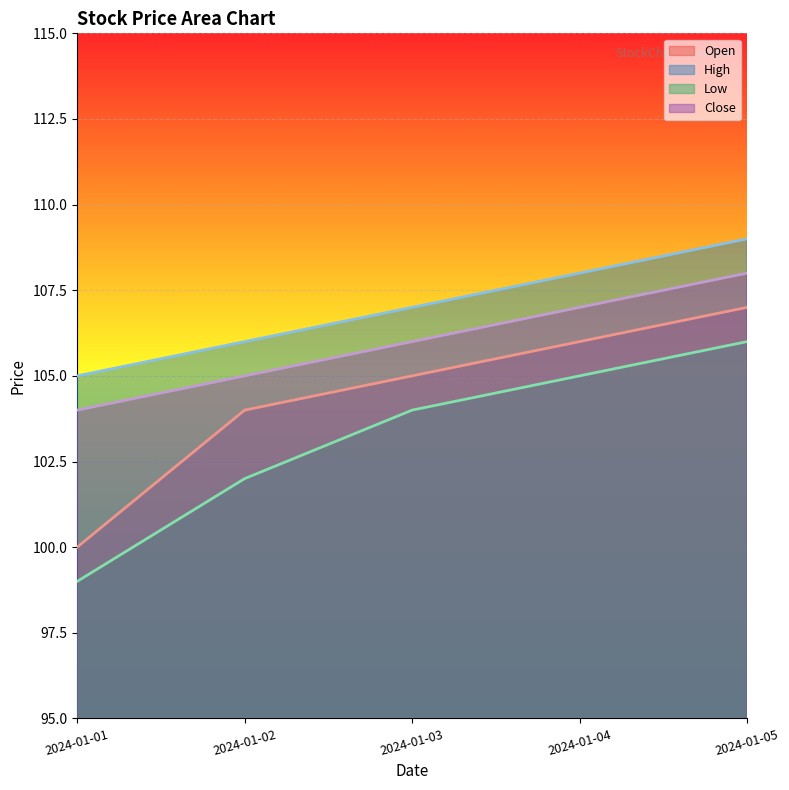

True or false: Close has more than 2 interior local peaks.

False